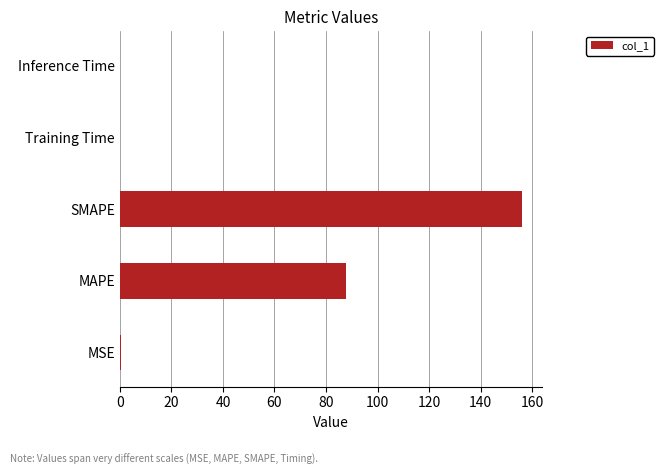

What is the ratio of the value at SMAPE to the value at MAPE?

1.8